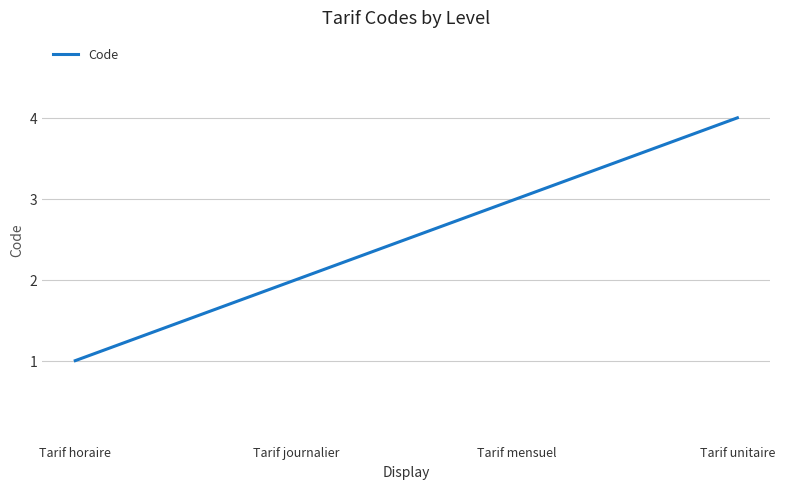

Which label corresponds to the smallest value in the chart?

Tarif horaire